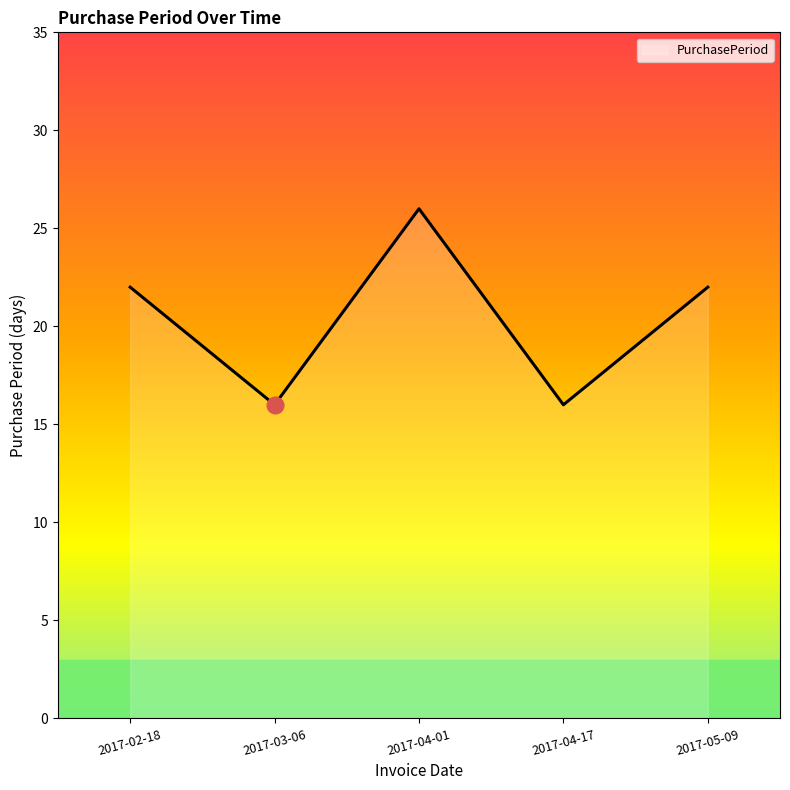

True or false: the data shows 6 at 2017-05-09.

False